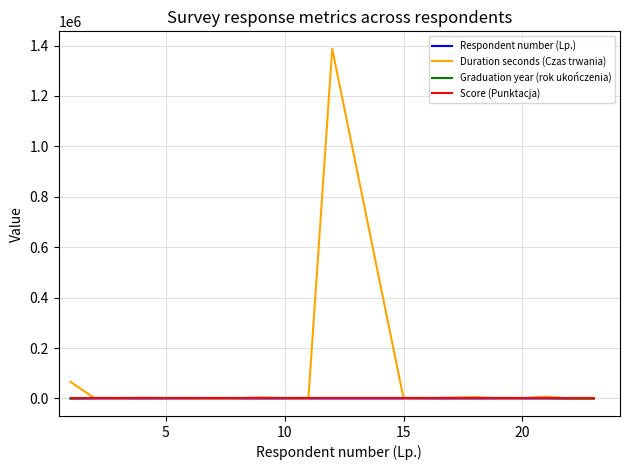

Which series has the largest total across all categories?

Duration seconds (Czas trwania)